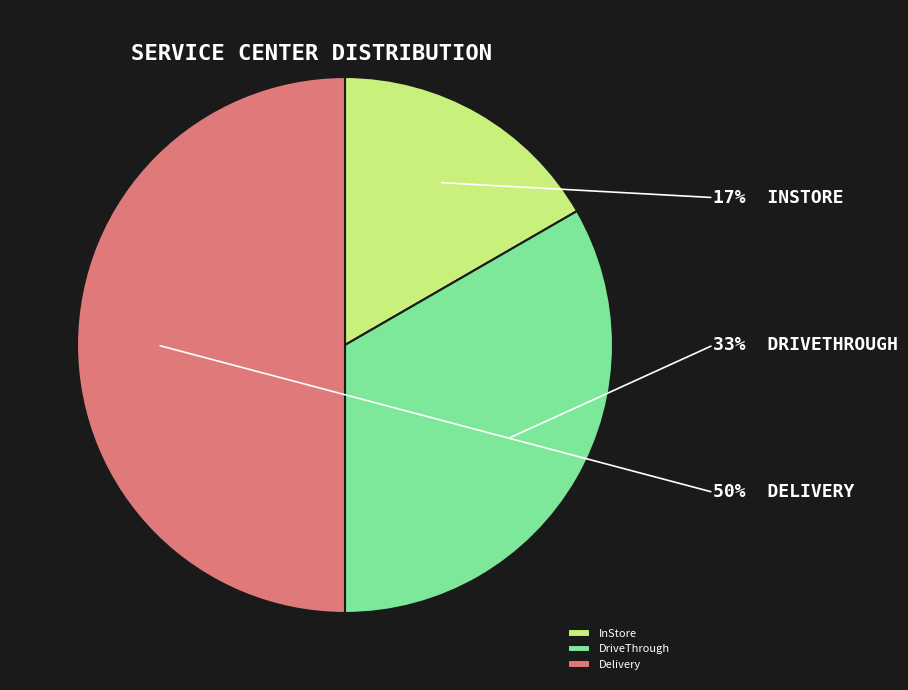

Rank the categories by value from highest to lowest.

Delivery, DriveThrough, InStore